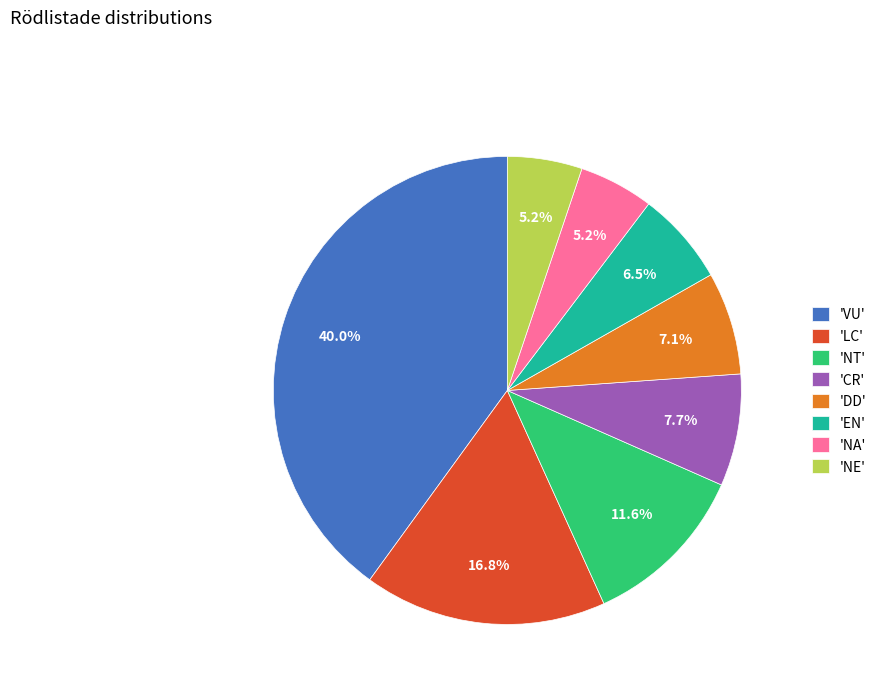

What portion of the pie excludes 'NT'?

88.4%